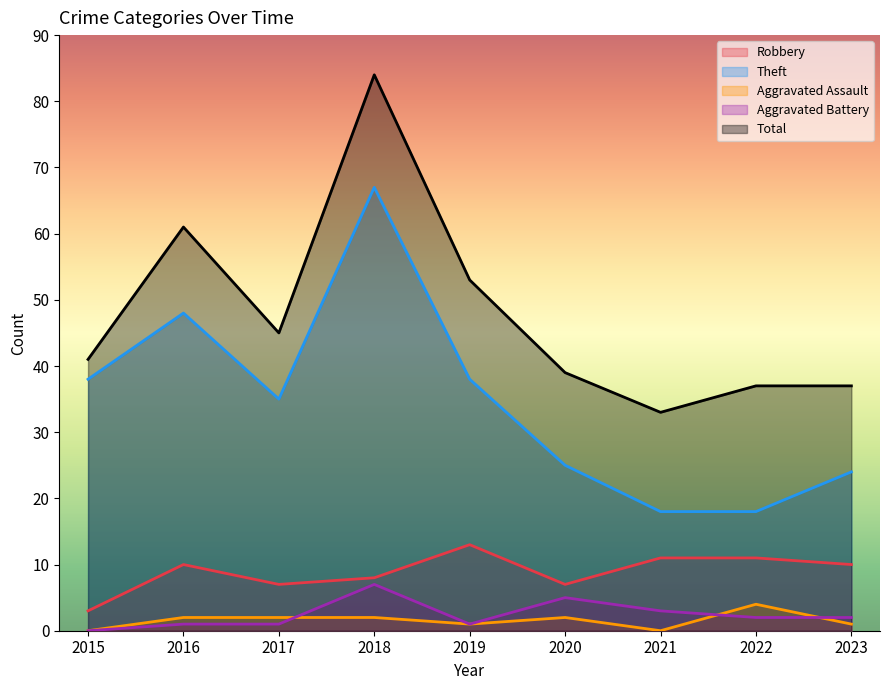

Which category has the lowest value across all series?

2015